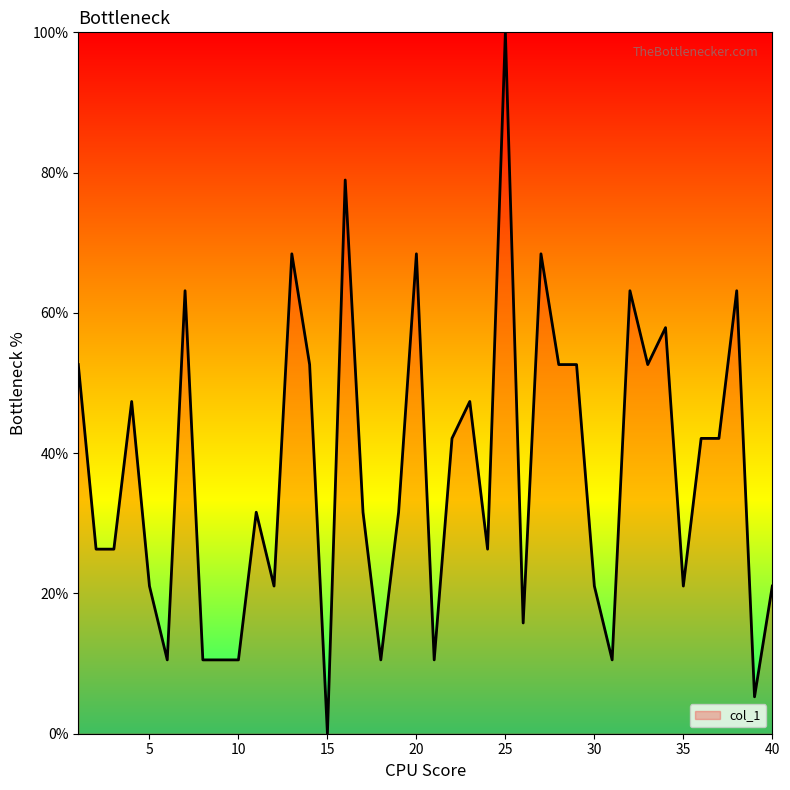

What is the maximum value shown in the chart?

100.0